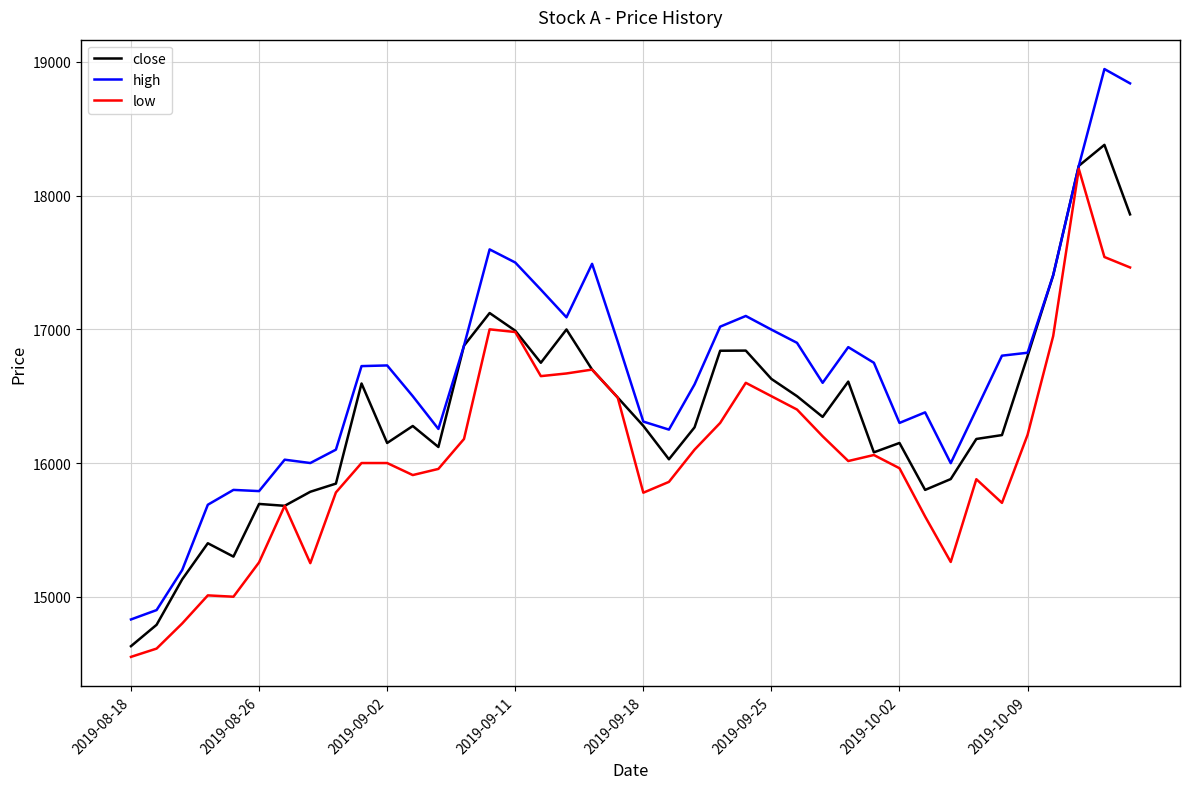

Which series has the largest total across all categories?

high